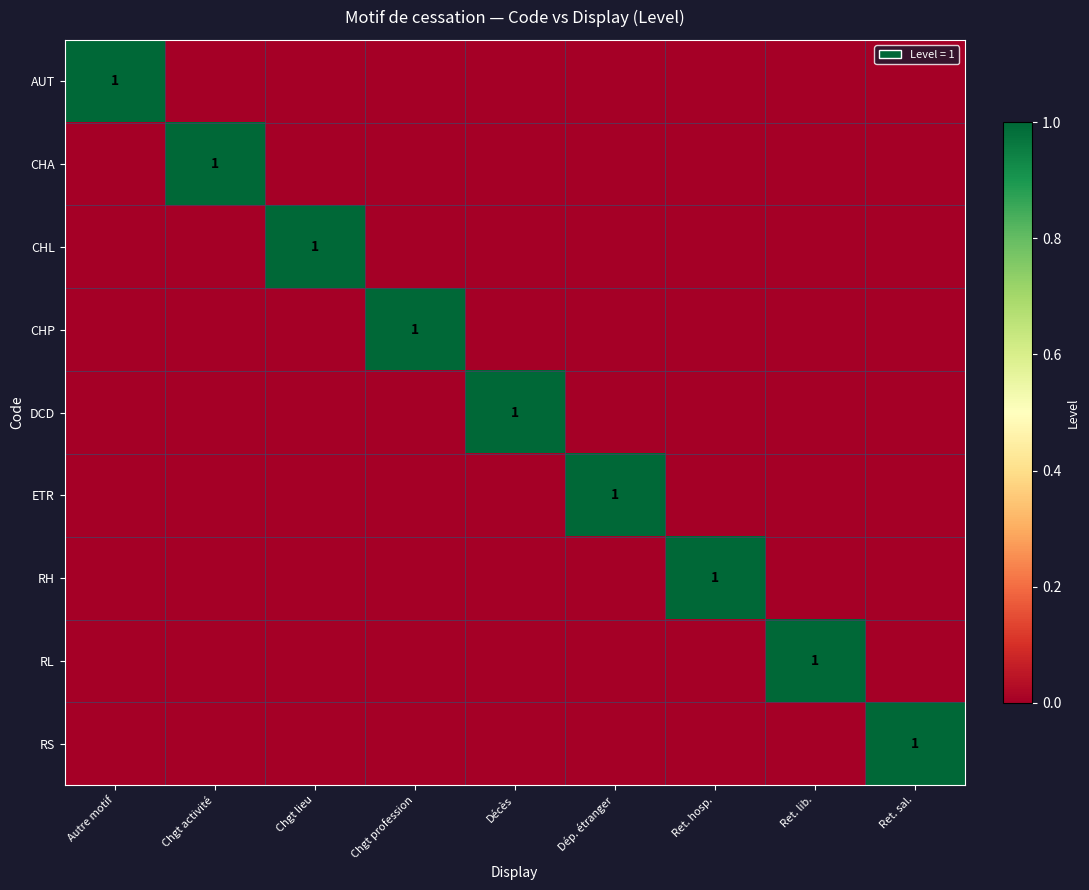

The CHL series shows 0 at Chgt lieu. True or false?

False